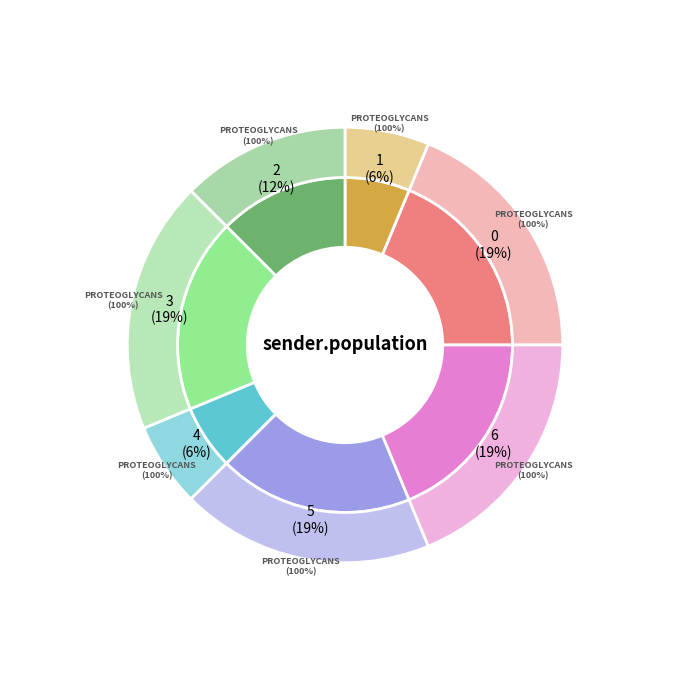

How many slices are in this pie chart?

7